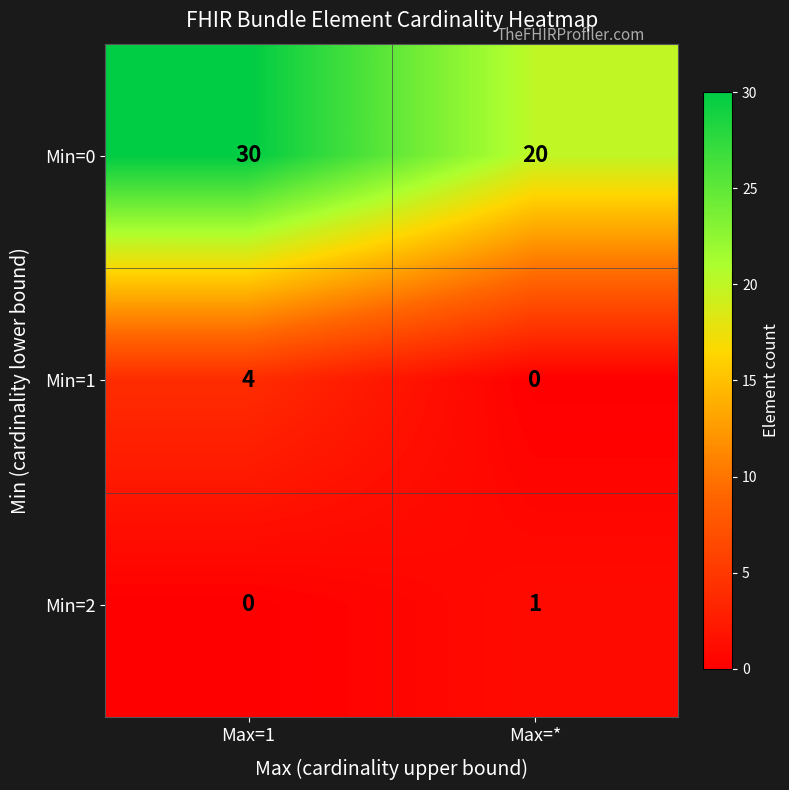

List the series in order of their peak value, highest first.

Min=0, Min=1, Min=2